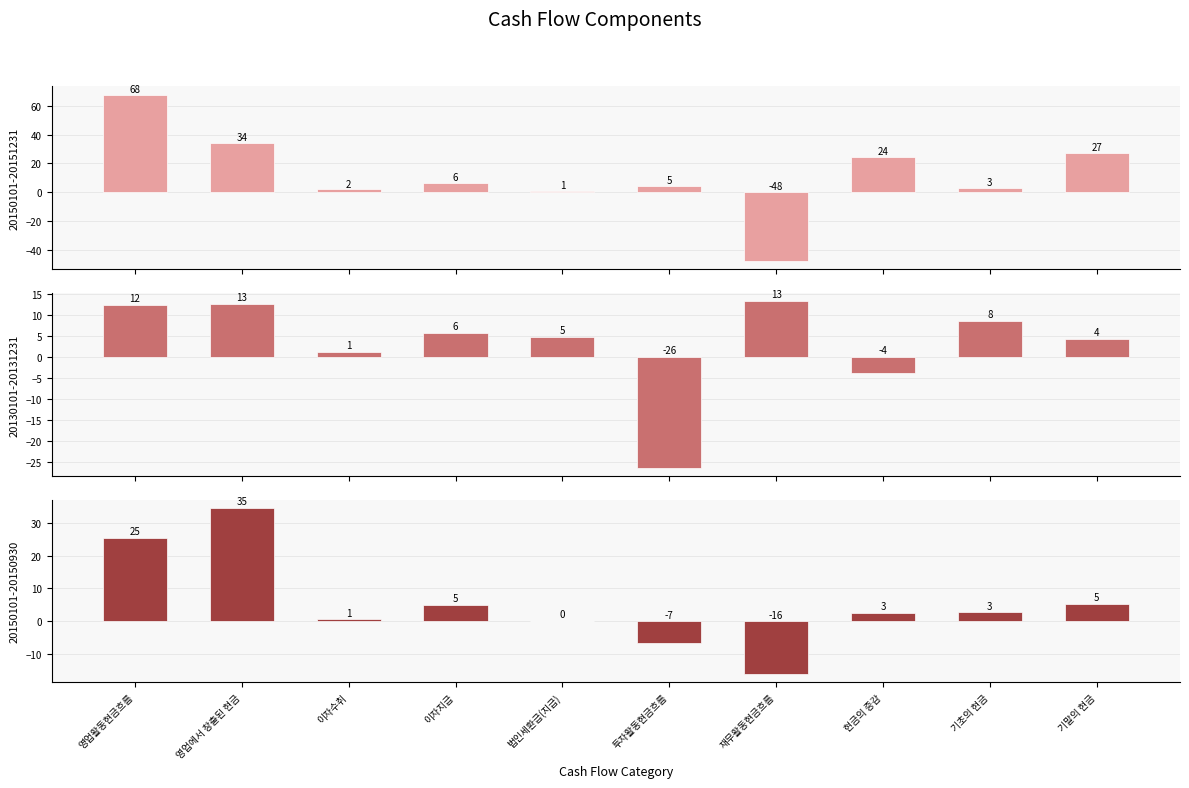

How many values in the 20150101-20151231 series are below 6?

5